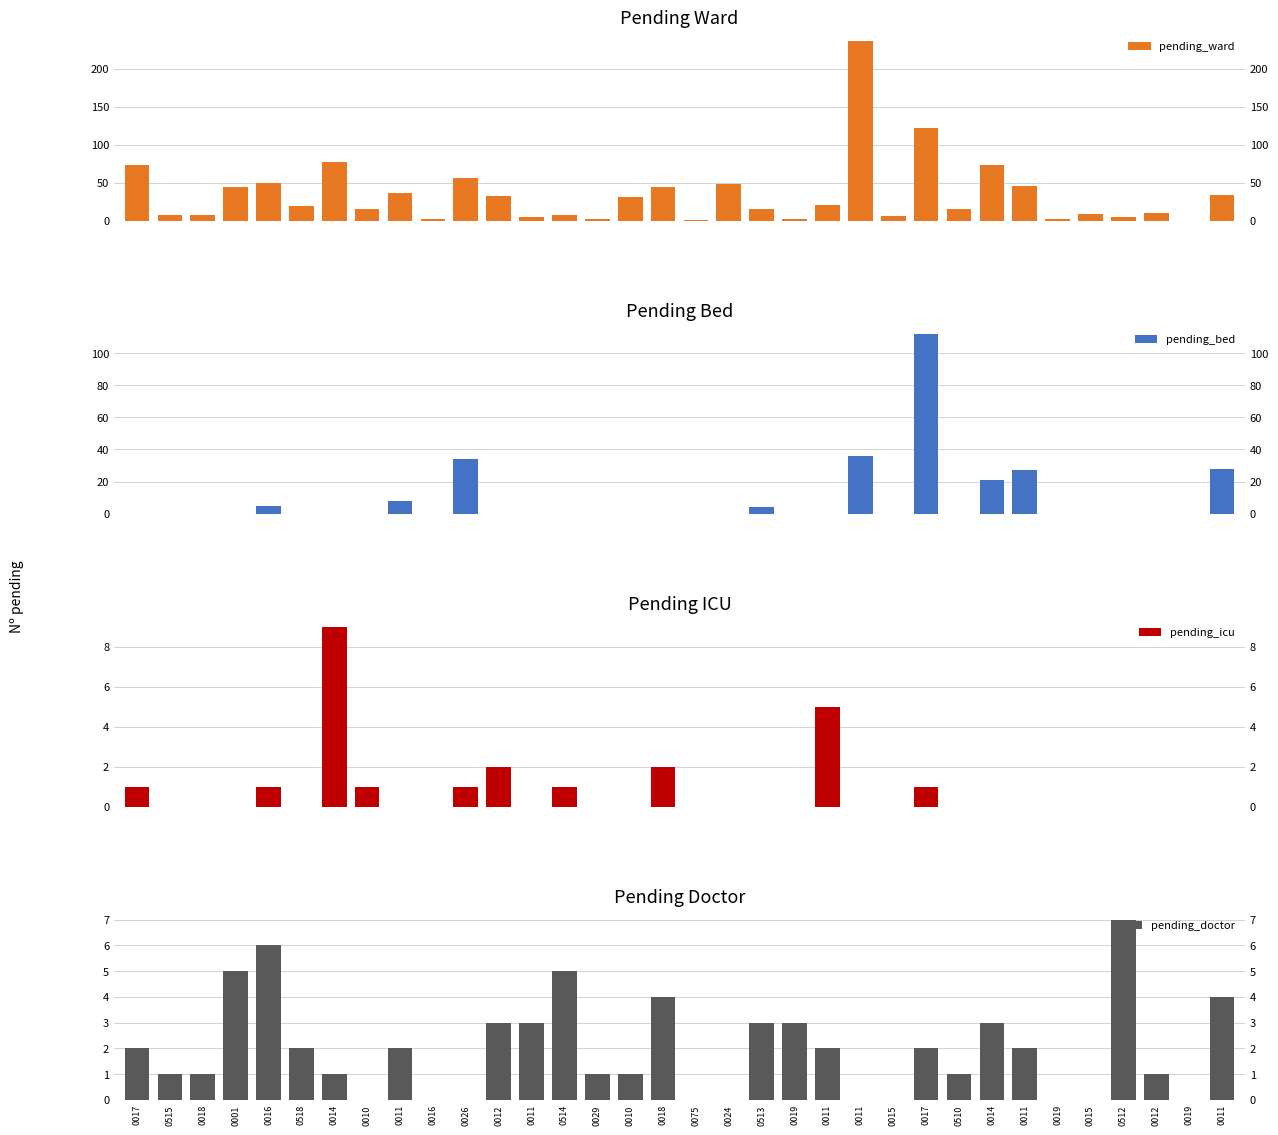

Is the value of pending_icu at 0075 greater than the value of pending_doctor at 0015?

No